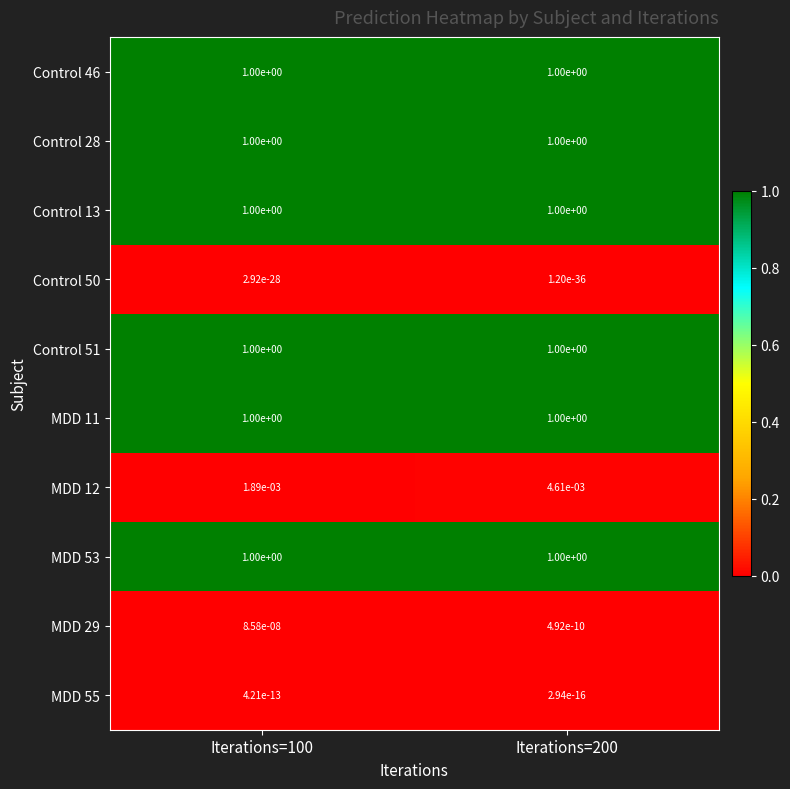

True or false: Control 28 has a value of 1.0 at Iterations=100.

True